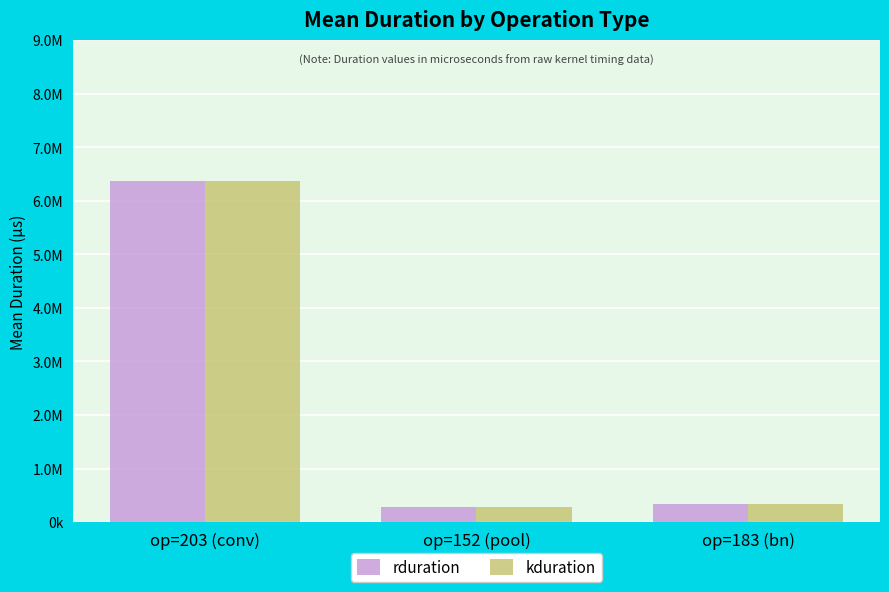

At which category does the chart reach its peak across all series?

op=203 (conv)